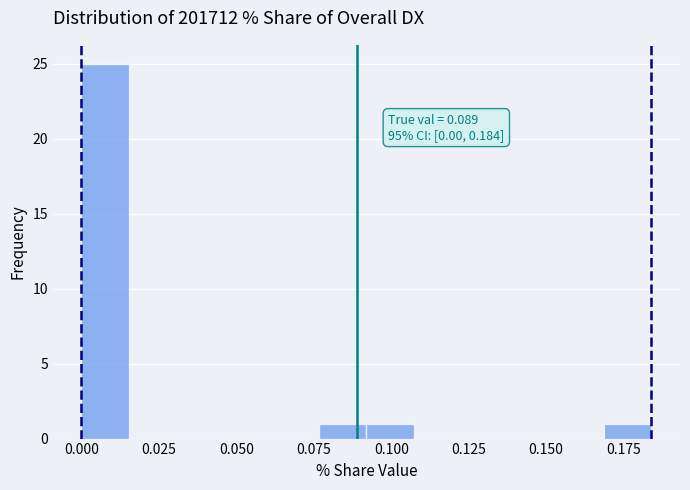

Read against the x-axis, roughly where is the centre of the tallest bar?

0.010